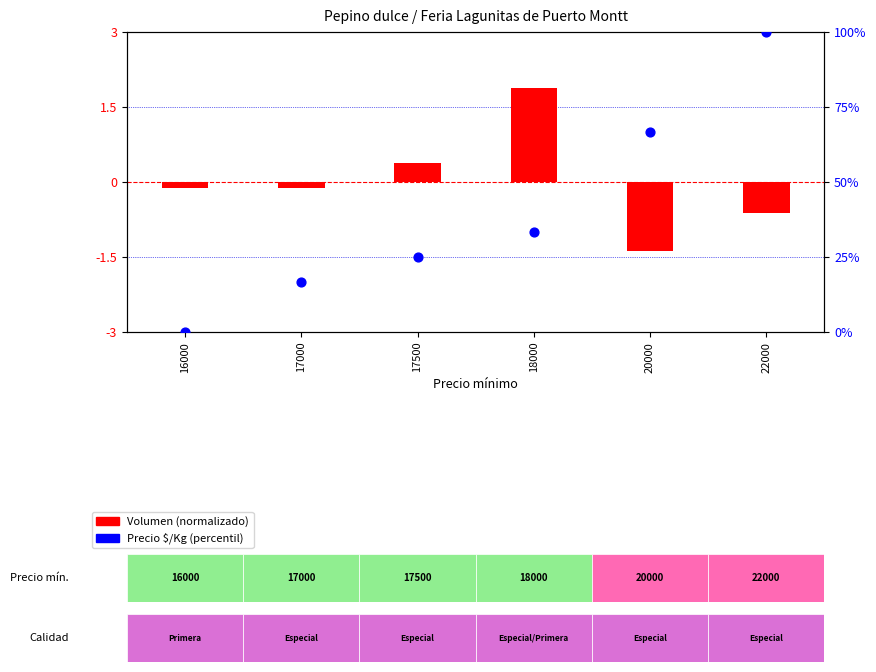

What are all the series names shown in the legend?

Volumen (normalizado), Precio $/Kg (percentil)